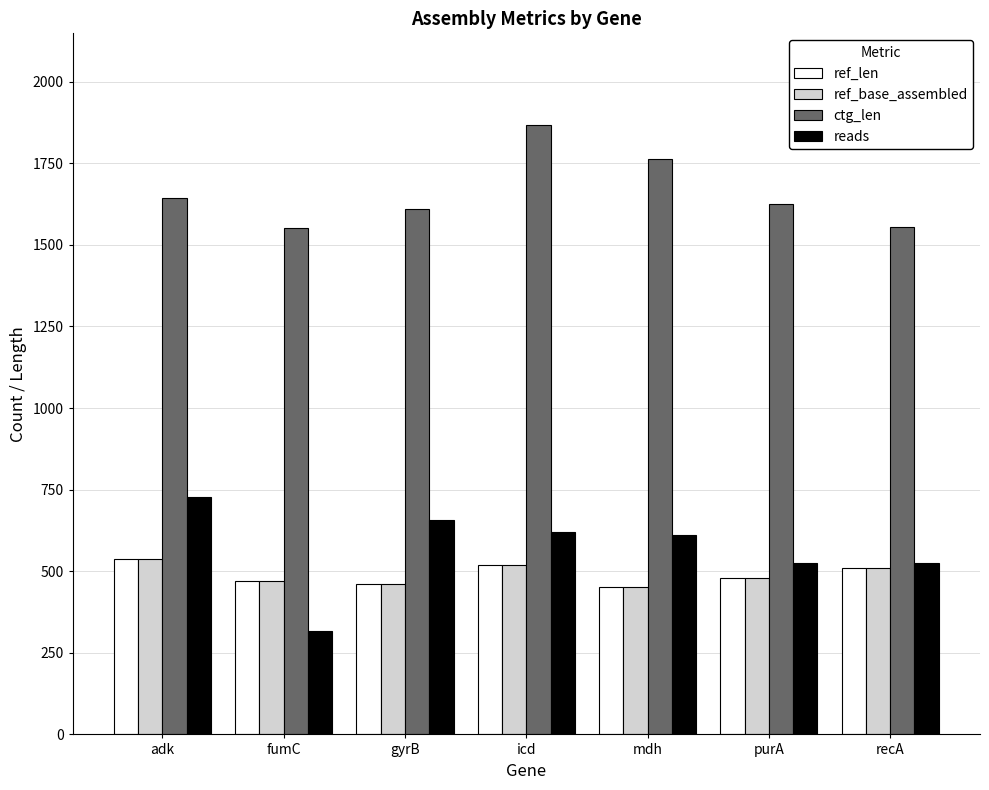

True or false: ref_len has a value of 106 at purA.

False